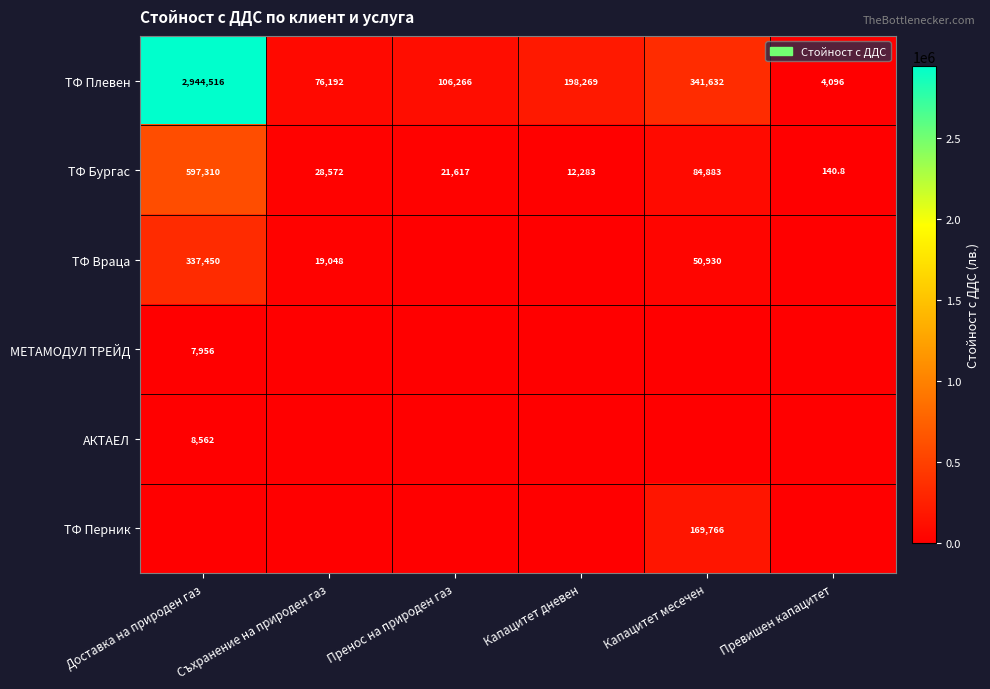

Is the value of ТФ Враца at Доставка на природен газ greater than the value of ТФ Бургас at Превишен капацитет?

Yes